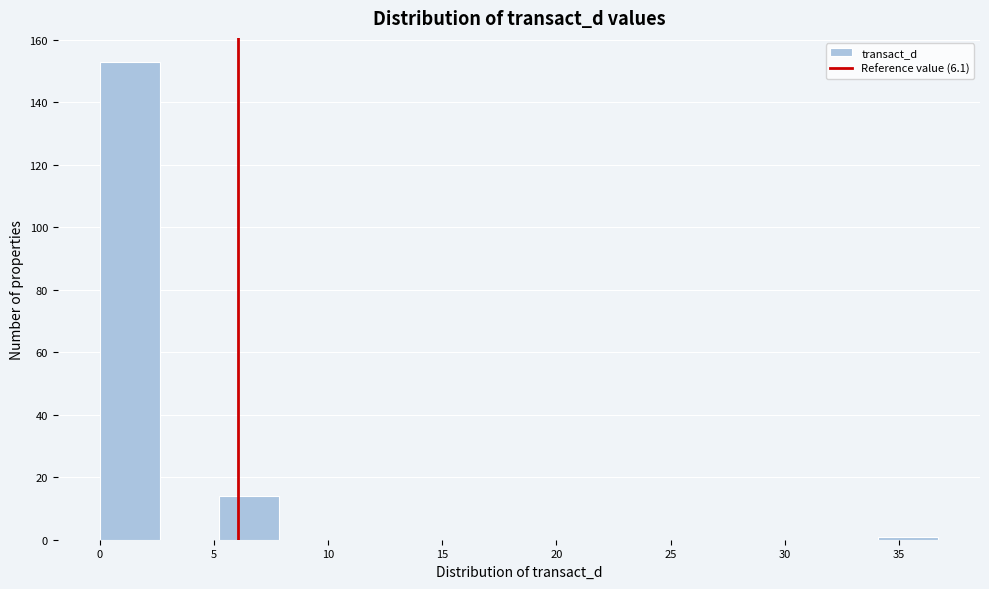

What is the height of the bar covering 0.0 to 2.5 on the x-axis? Neither the bar edges nor the heights are printed on the chart, so give them approximately, as read against the axes.

154